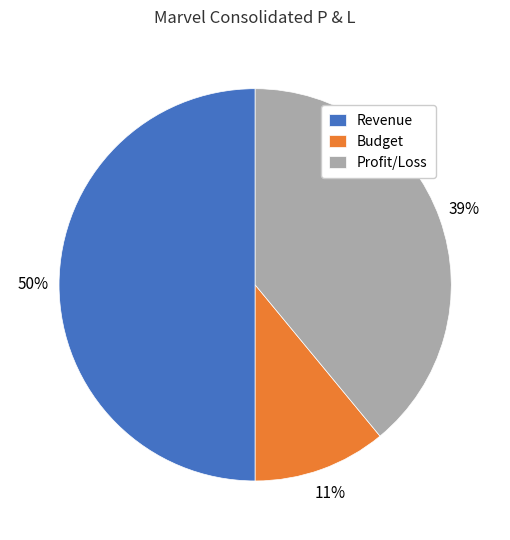

Combined, do Revenue and Profit/Loss account for over 50%?

Yes